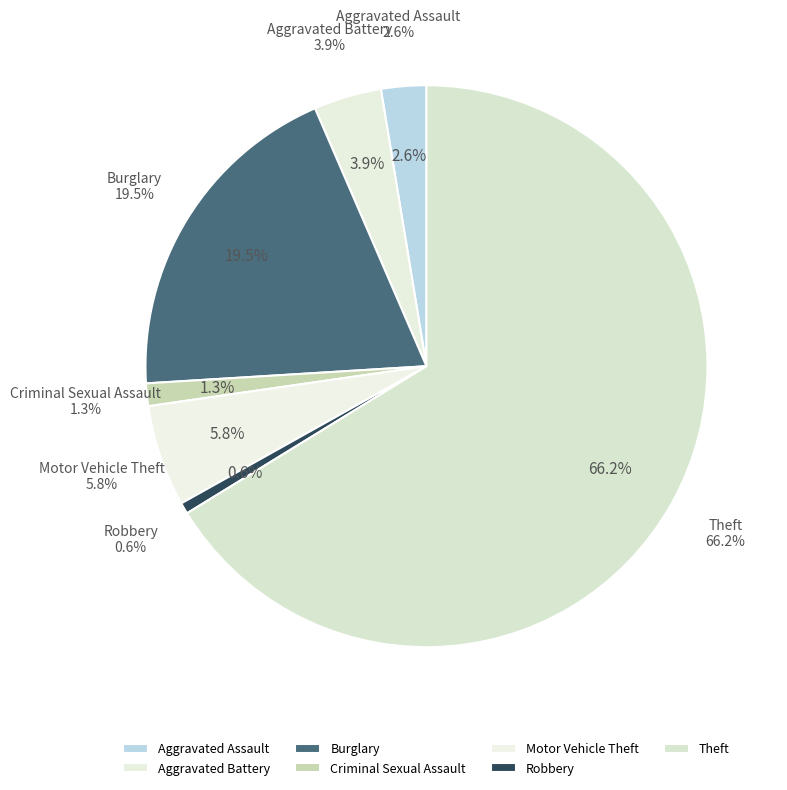

What is the smallest slice in the pie chart?

Robbery